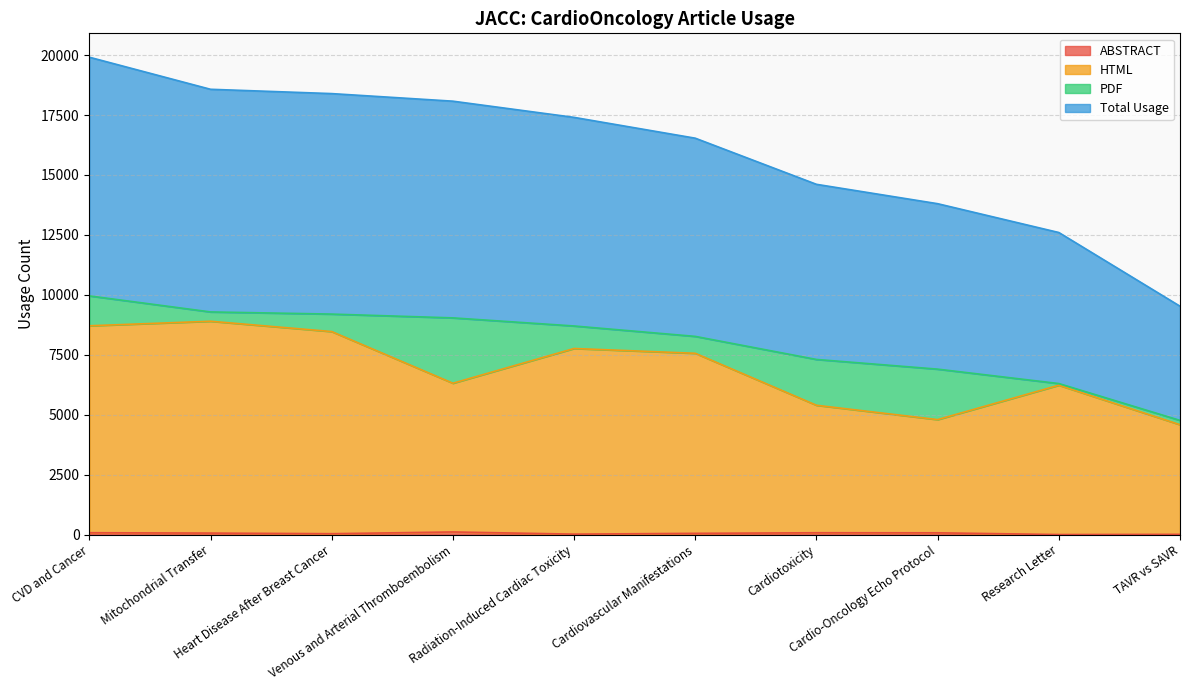

True or false: ABSTRACT has a value of 110 at Venous and Arterial Thromboembolism.

True